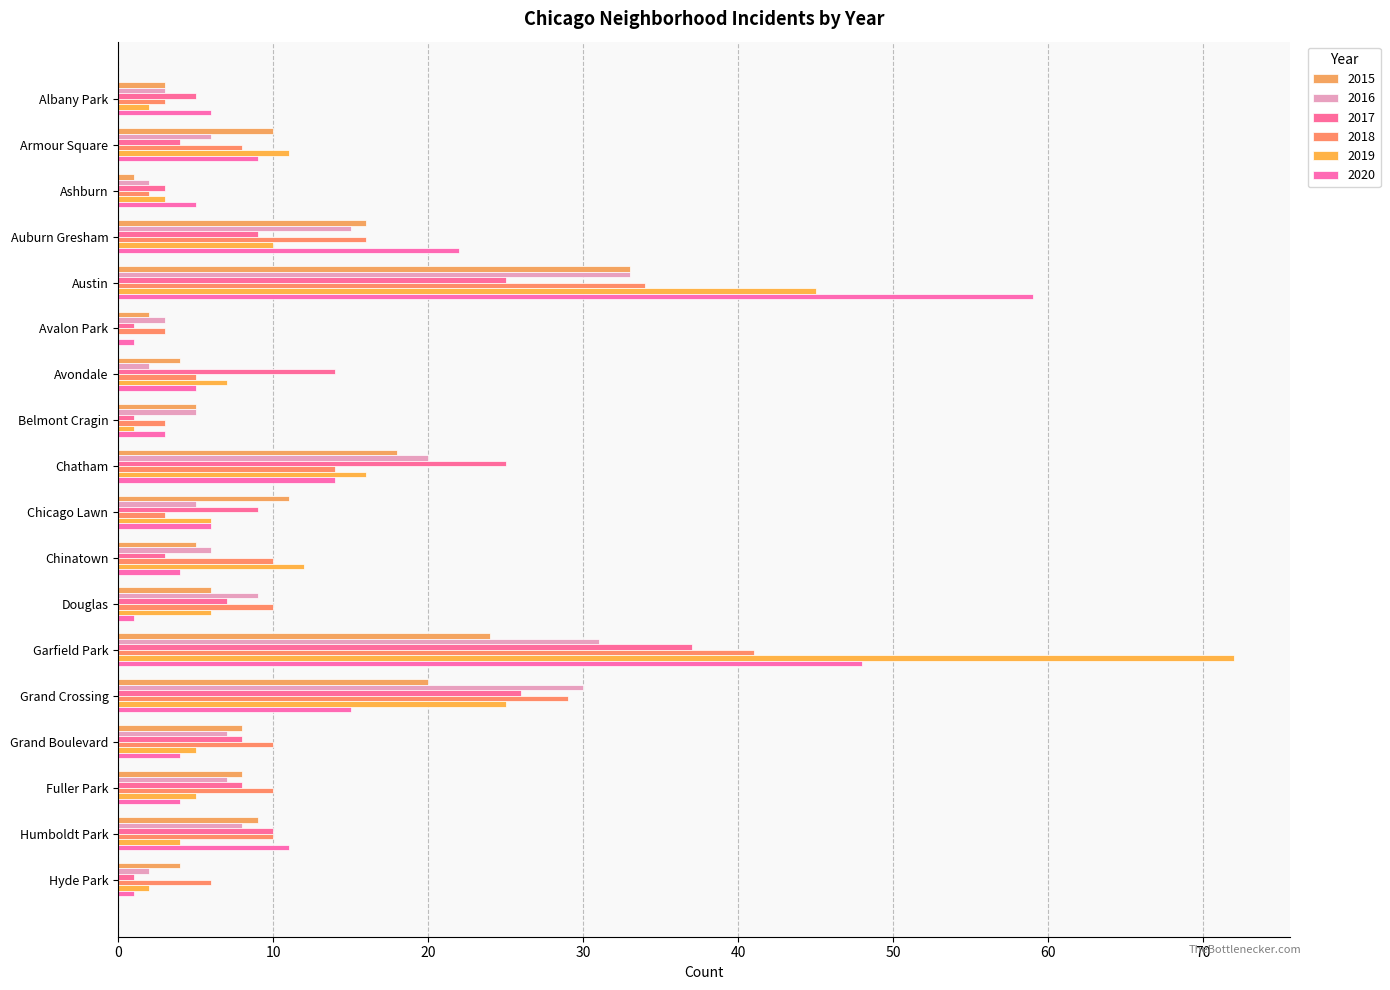

Which series changed the most between Garfield Park and Fuller Park?

2019